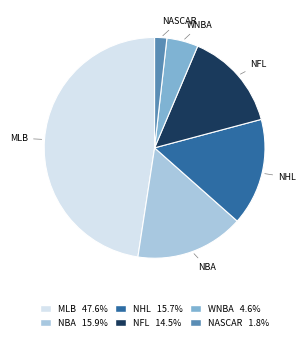

Is the sum of MLB and NASCAR greater than half?

No